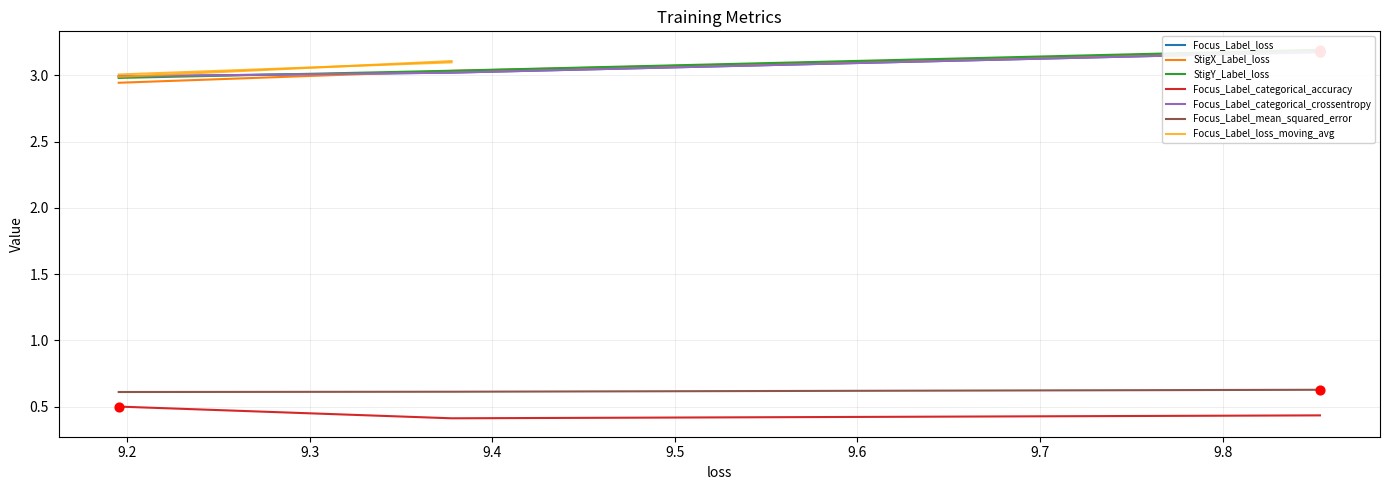

Which series reaches the maximum Y coordinate?

StigY_Label_loss